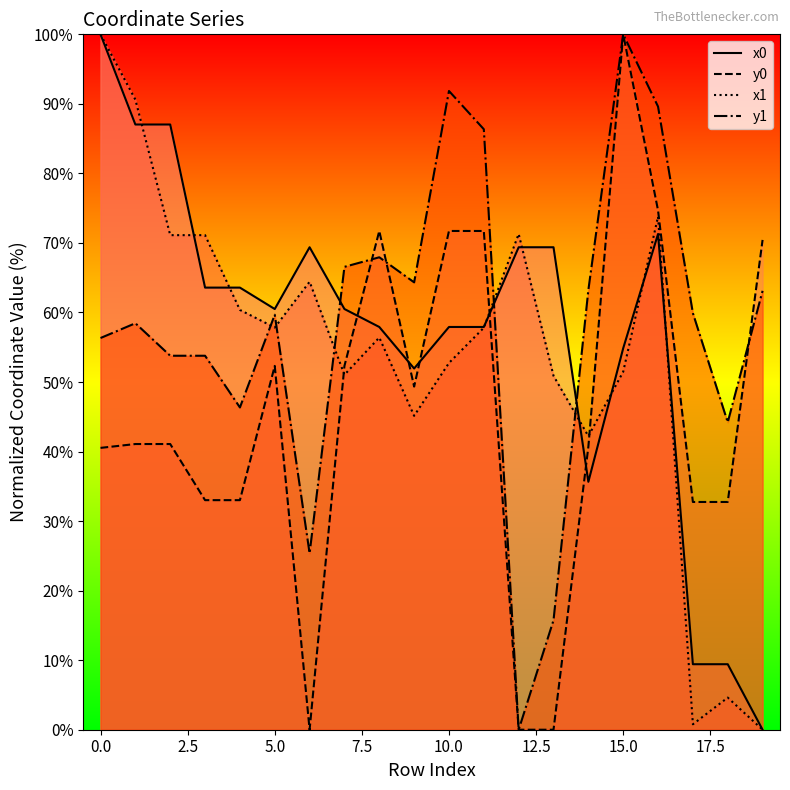

Reading left to right, extract all data points from this chart.

x0: 100.0	87.0	87.0	63.6	63.6	60.5	69.4	60.5	57.9	51.9	57.9	57.9	69.4	69.4	35.7	54.9	71.3	9.4	9.4	0.0
y0: 40.5	41.1	41.1	33.0	33.0	52.3	0.0	52.3	71.7	49.3	71.7	71.7	0.0	0.0	40.7	100.0	74.7	32.8	32.8	70.4
x1: 100.0	90.6	71.1	71.1	60.4	57.8	64.4	51.0	56.4	45.1	52.7	57.8	71.3	50.9	42.2	51.5	73.8	0.8	4.6	0.0
y1: 56.3	58.5	53.8	53.8	46.3	59.7	25.4	66.6	67.9	64.3	91.9	86.4	0.0	15.7	63.2	100.0	89.6	59.9	44.2	63.1